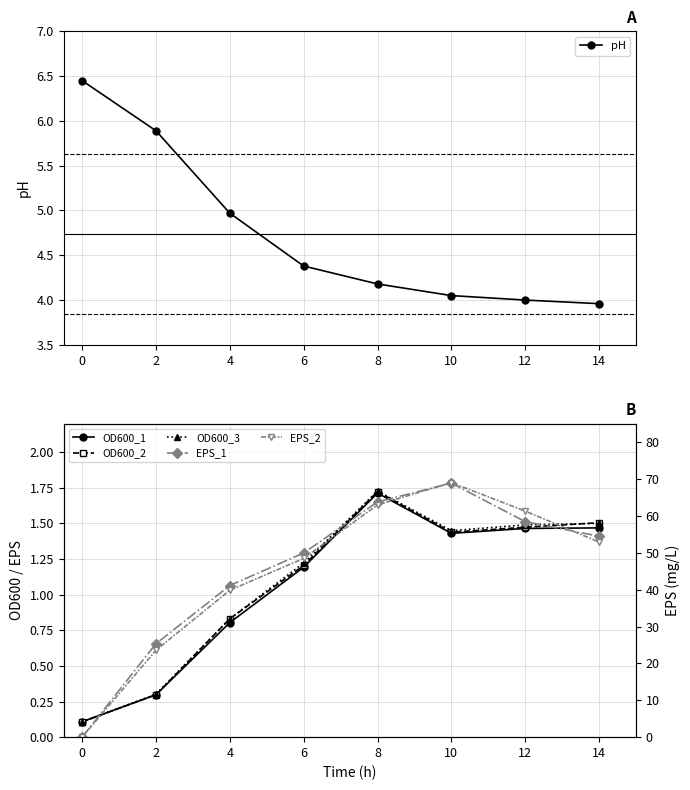

Rank the series at 6 from highest to lowest value.

EPS_1, EPS_2, pH, OD600_3, OD600_2, OD600_1